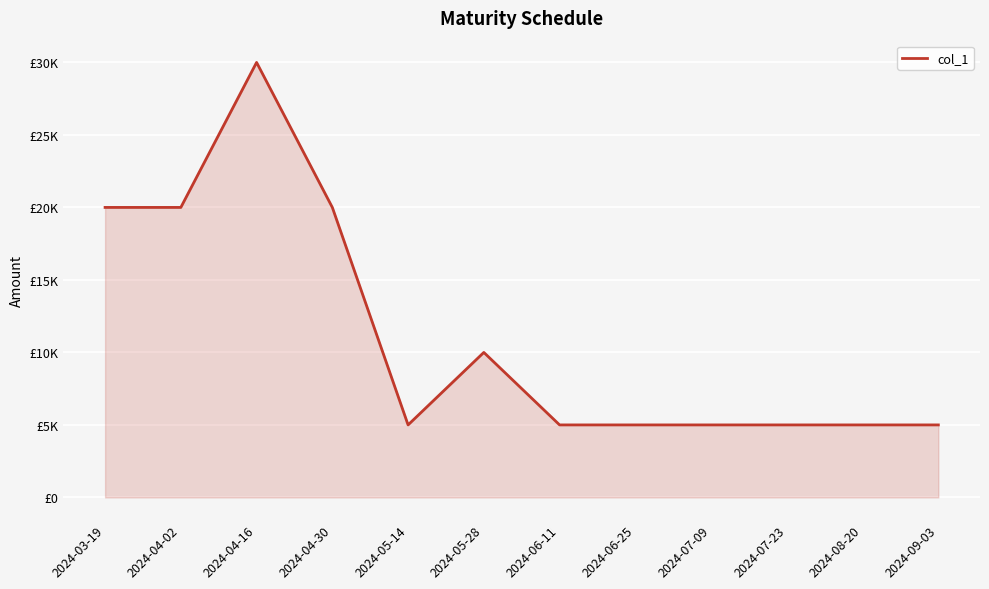

Rank the categories by value from highest to lowest.

2024-04-16, 2024-03-19, 2024-04-02, 2024-04-30, 2024-05-28, 2024-05-14, 2024-06-11, 2024-06-25, 2024-07-09, 2024-07-23, 2024-08-20, 2024-09-03